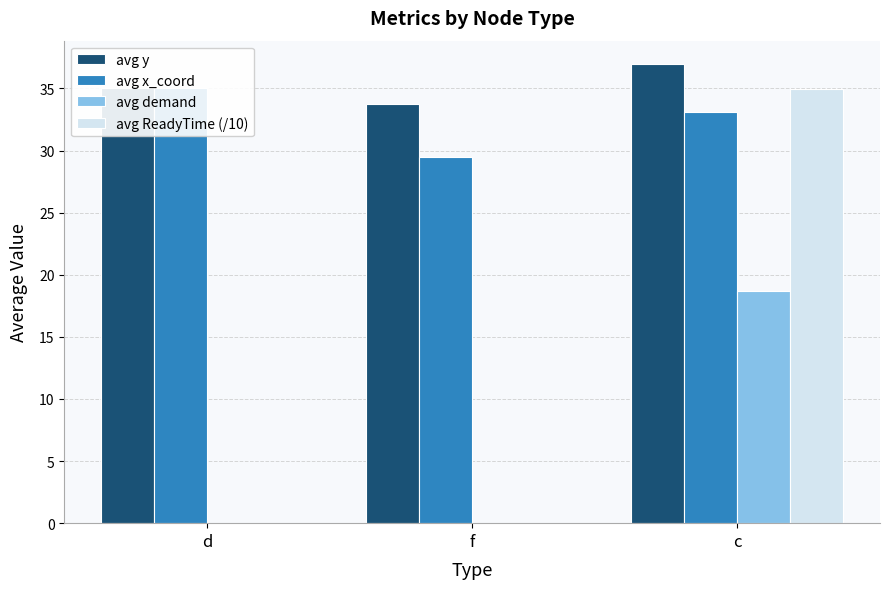

List the series in order of their peak value, highest first.

avg y, avg x_coord, avg ReadyTime (/10), avg demand